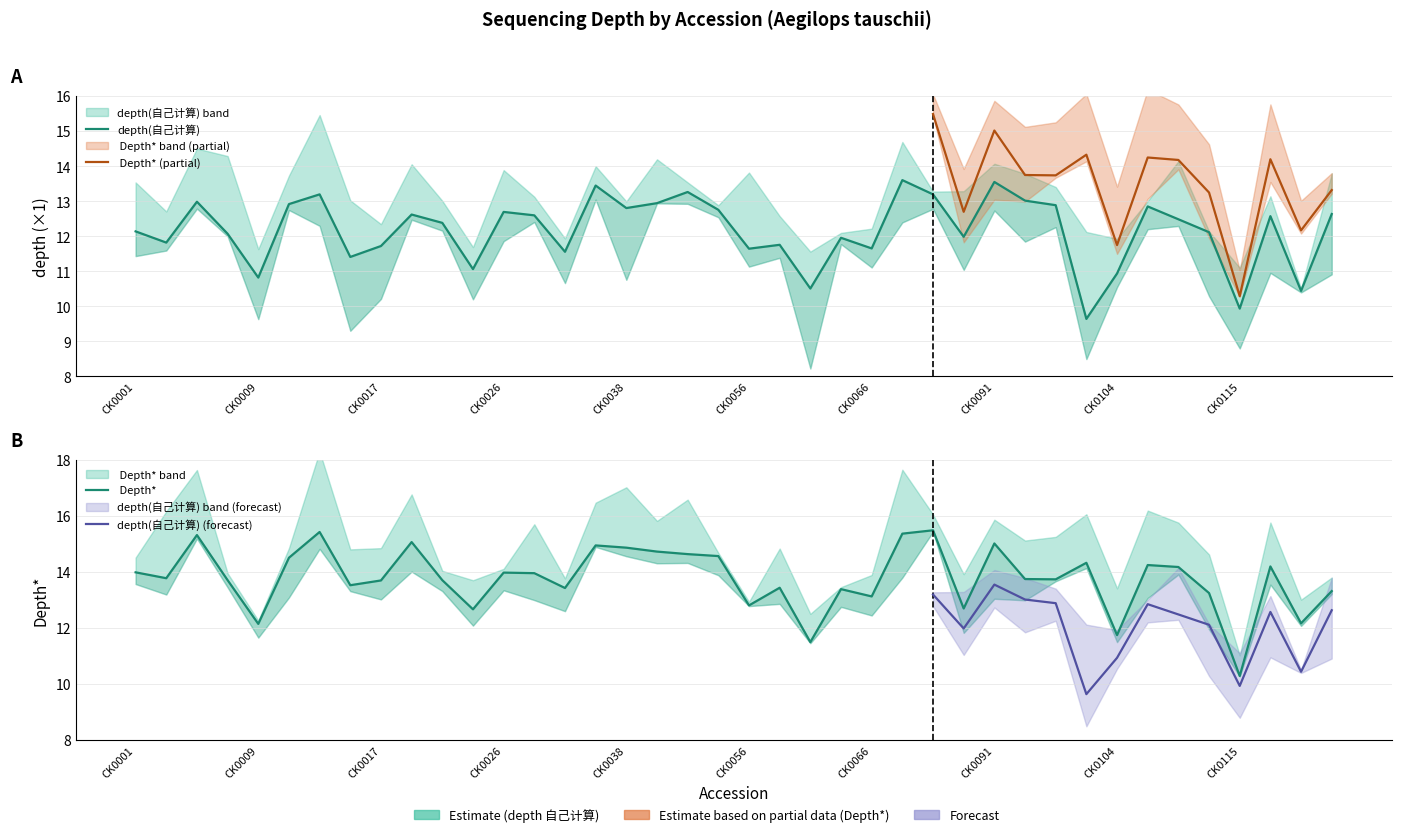

At which category is the sum across all series the highest?

CK0070